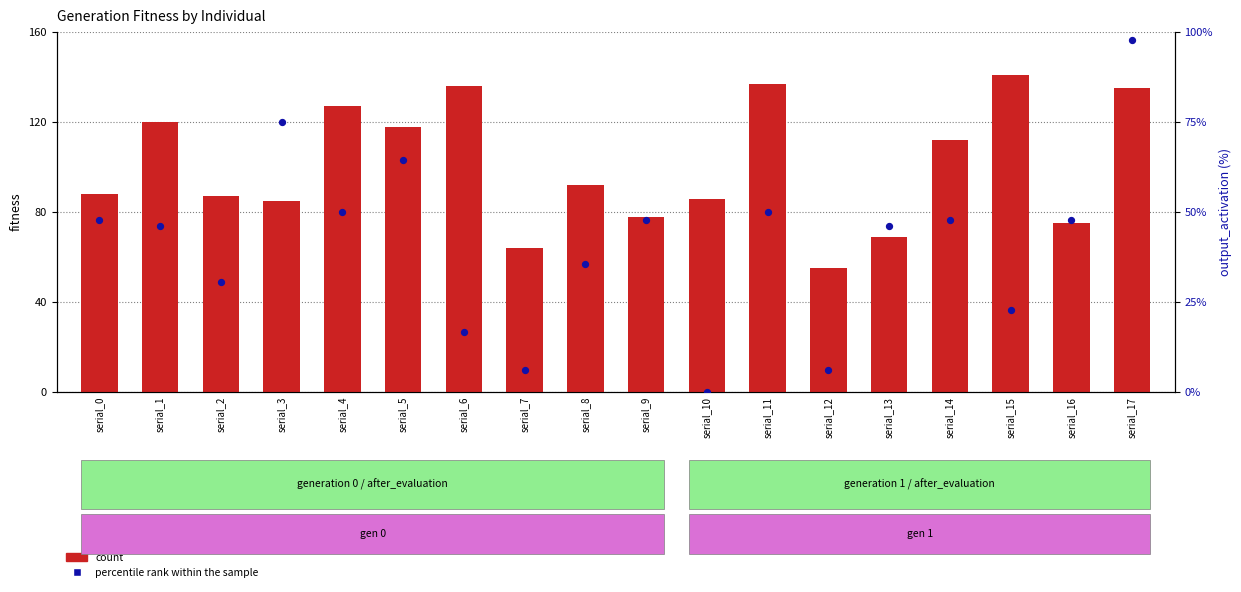

Which series reaches the minimum Y coordinate?

percentile rank within the sample